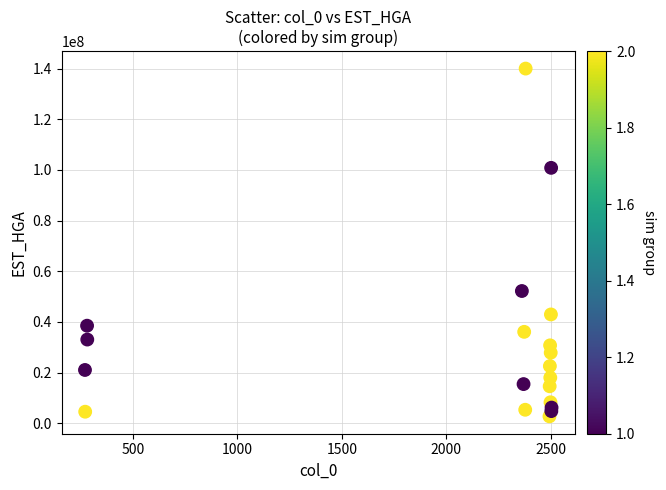

What Y value in the scatter plot is closest to 71358406?

52200402